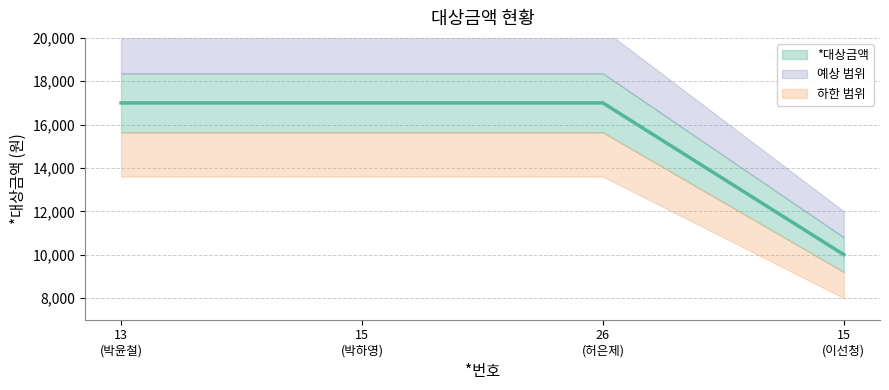

The chart shows a value of 26066 at 26 (허은제). True or false?

False